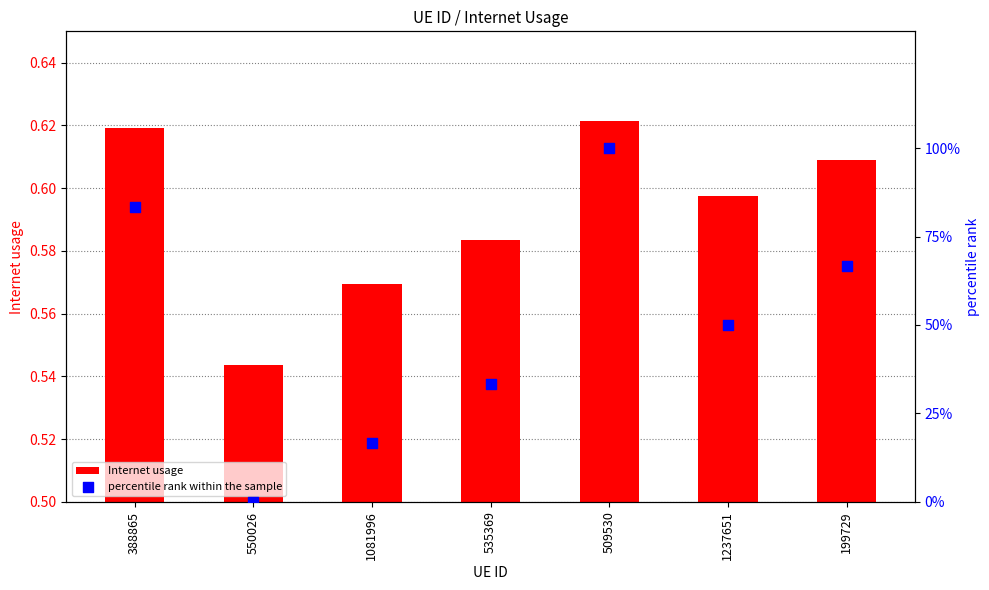

At which category is the sum across all series the highest?

509530